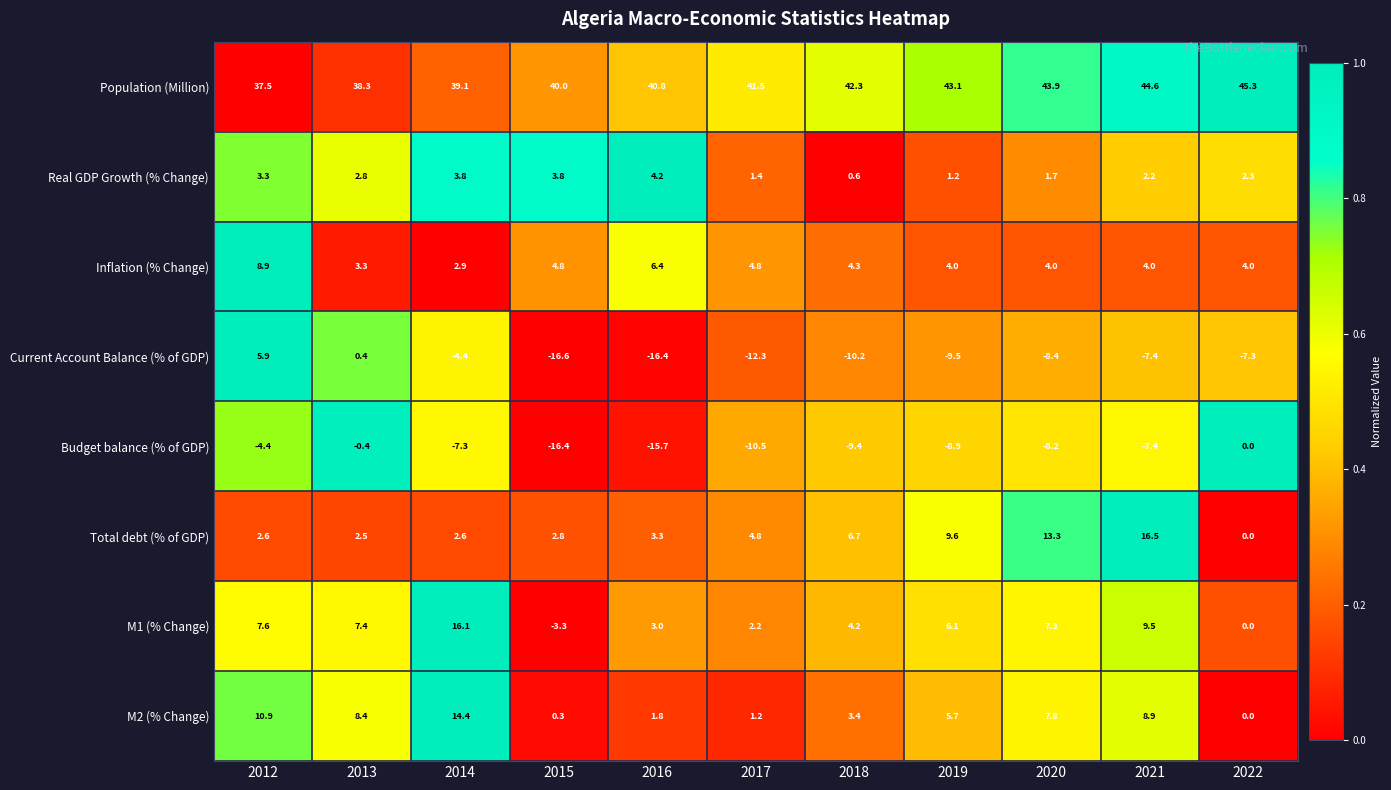

How many distinct data groups are displayed?

8